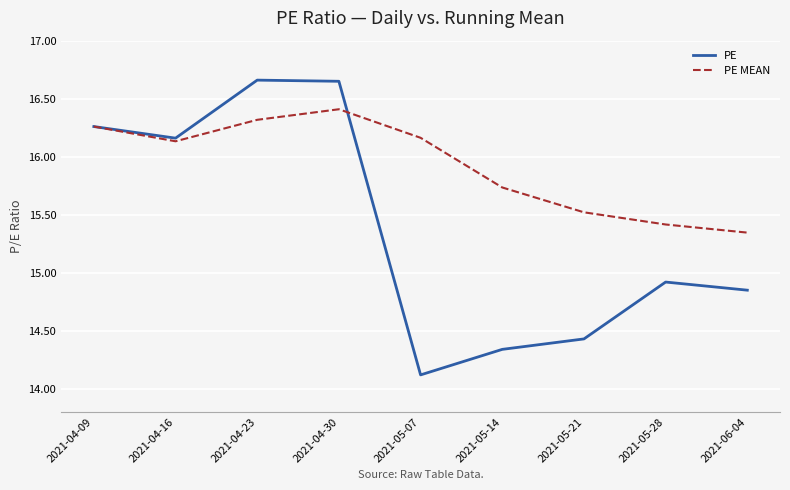

True or false: PE MEAN has more than 2 interior local peaks.

False